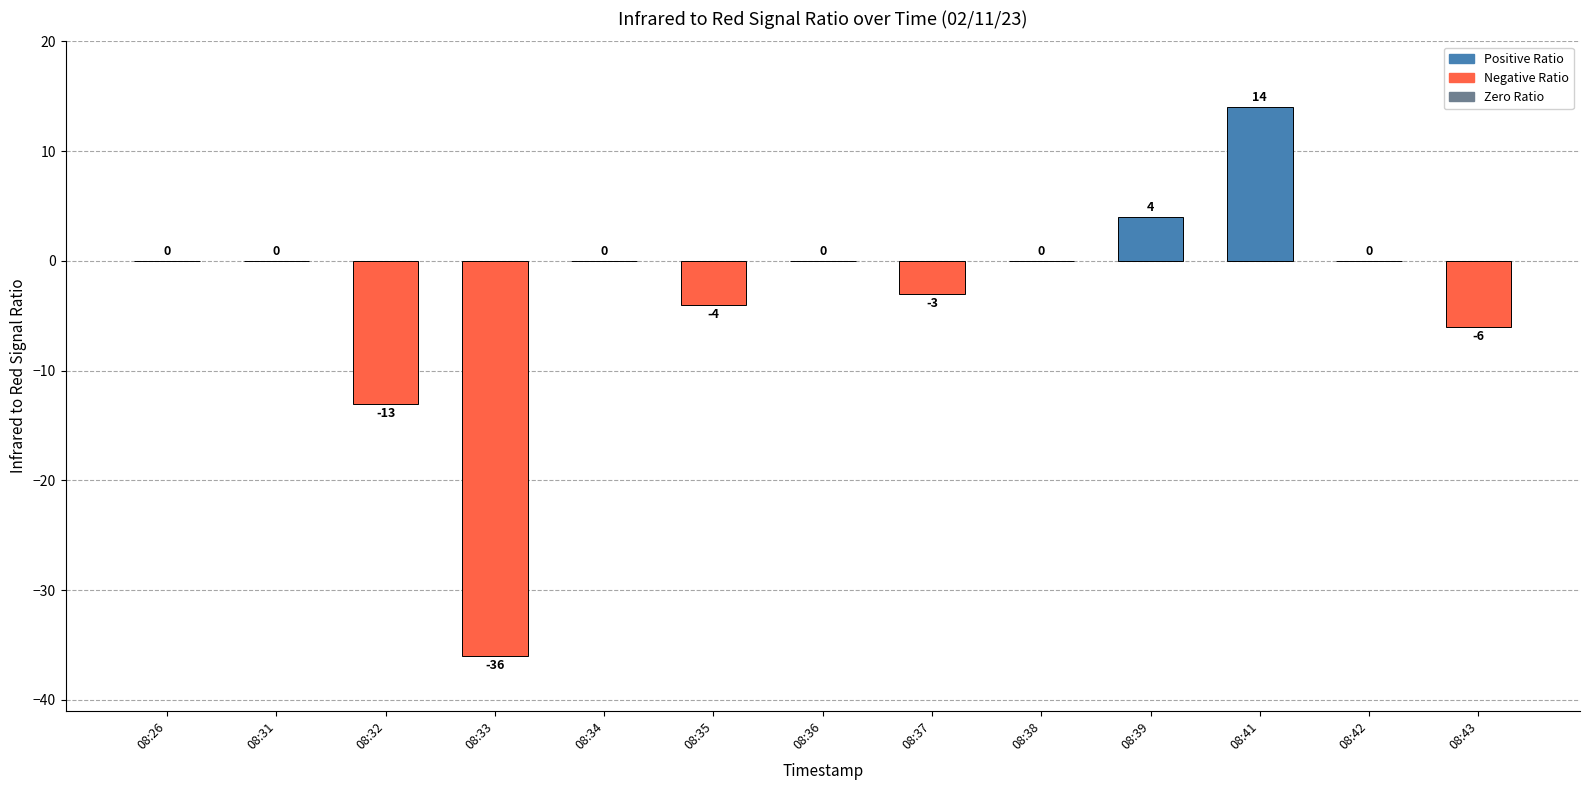

Where is the data nearest to the value -11?

08:32